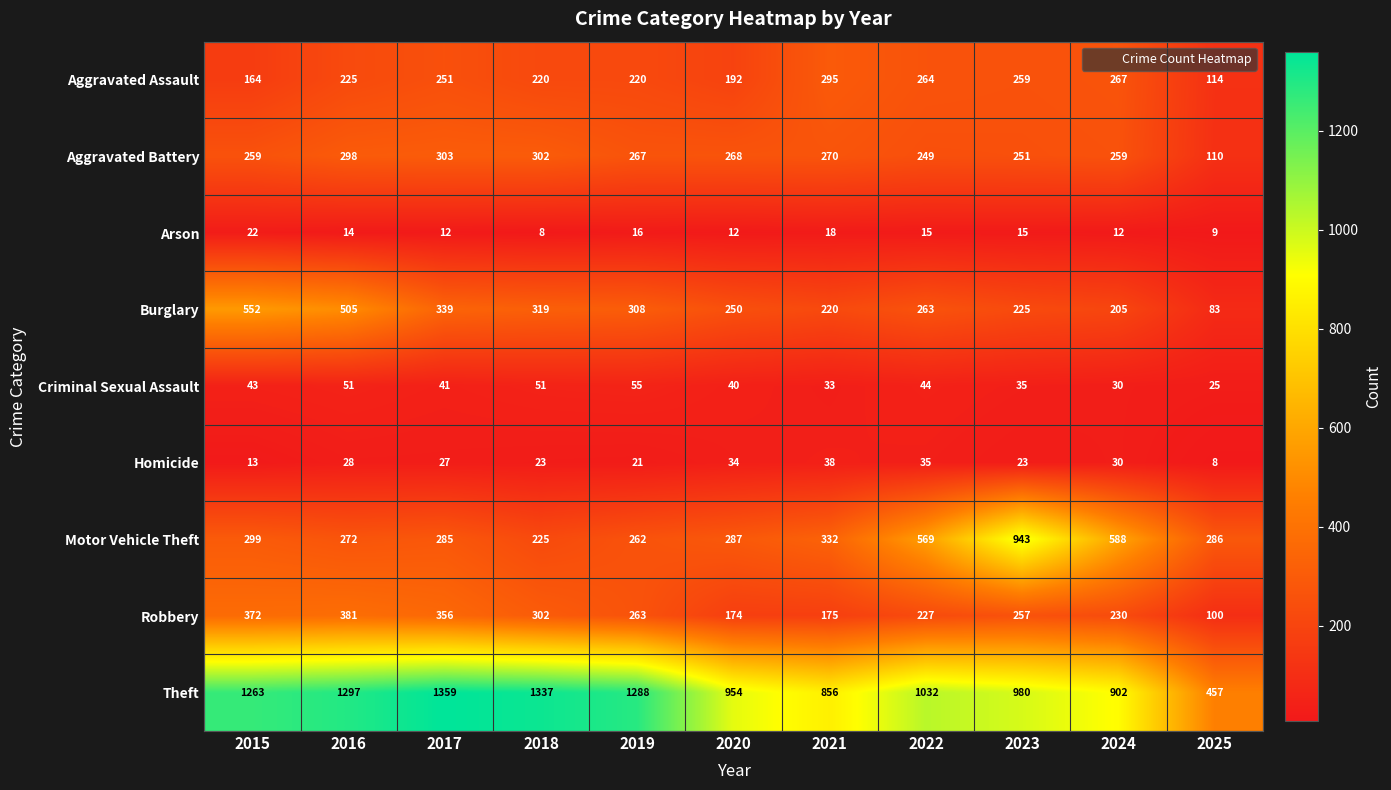

Which series changed the most between 2018 and 2020?

Theft